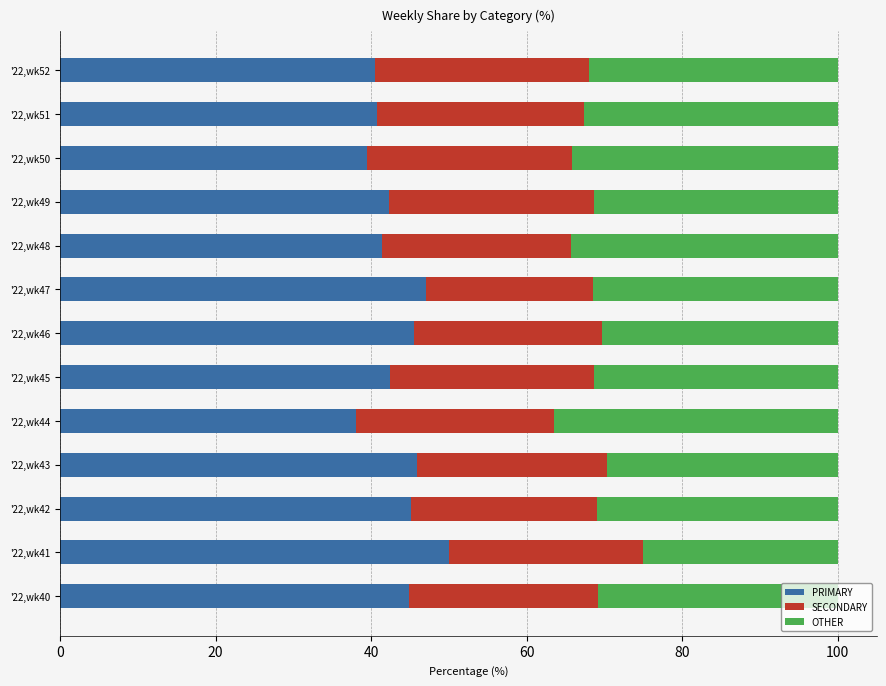

What is the total value across all series at '22,wk47?

100.0